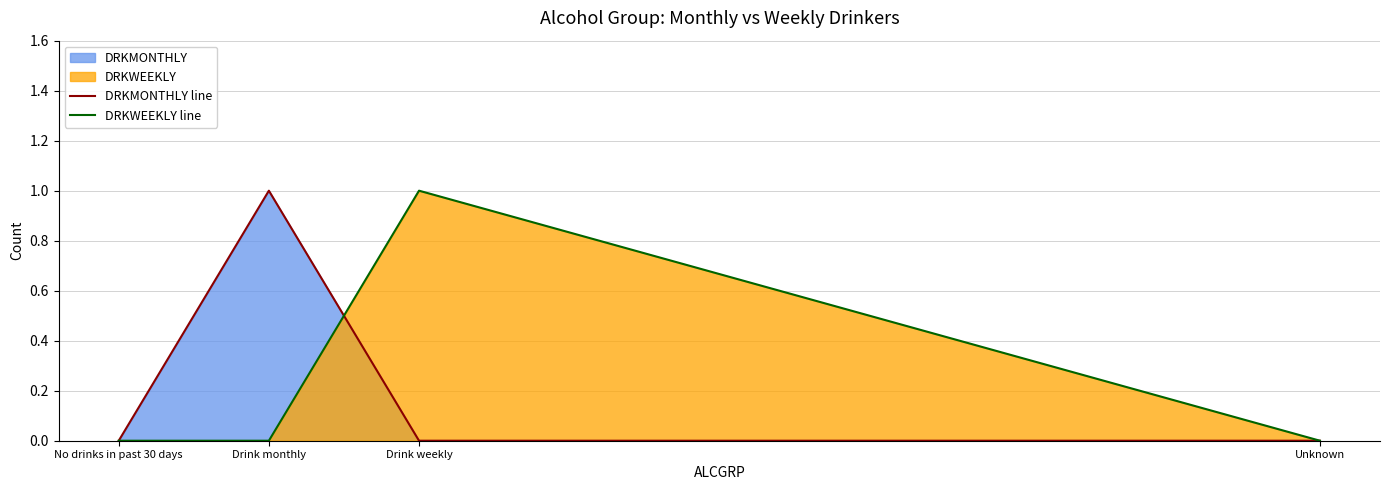

True or false: DRKWEEKLY line has more than 1 interior local peaks.

False